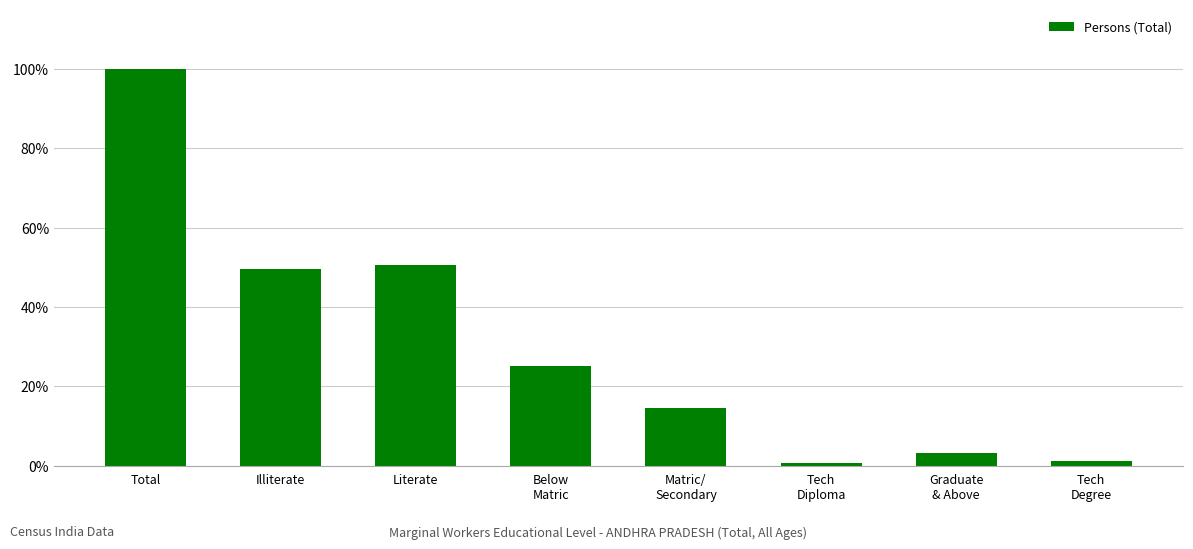

What is the label of the 2nd bar from the left?

Illiterate